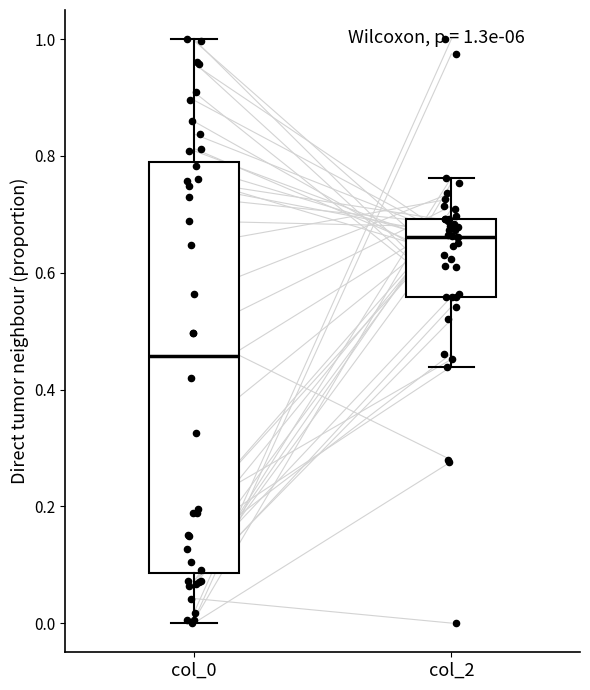

Comparing the boxes themselves (not the whiskers), which one is the tallest?

col_0